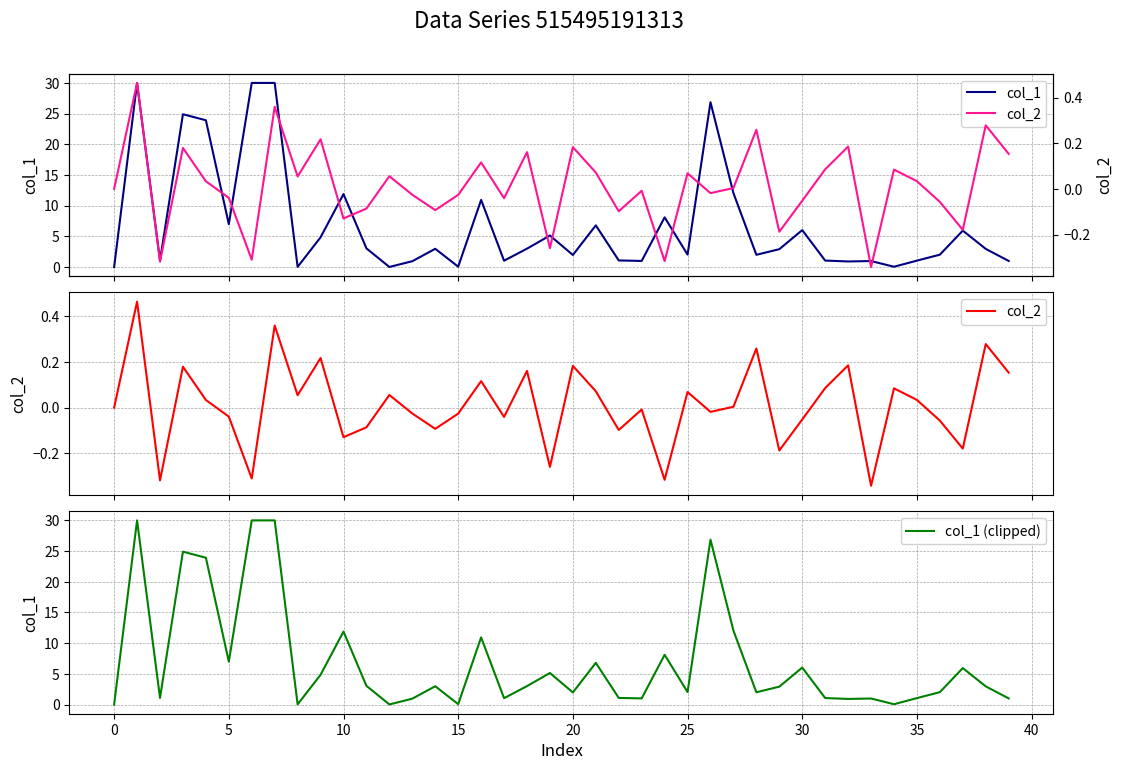

What is the maximum value for col_1?

30.0